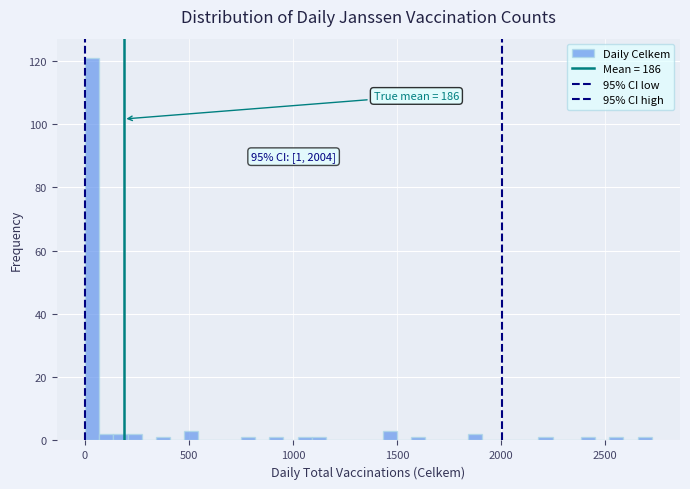

Read against the x-axis, roughly where is the centre of the tallest bar?

50